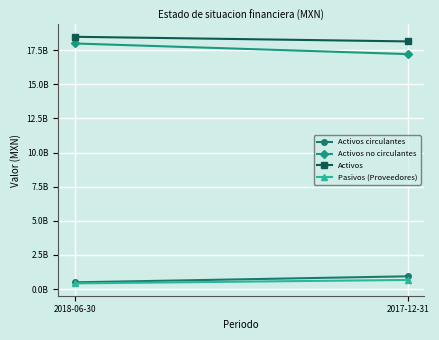

Is it true that Activos no circulantes equals 17213327000 at 2017-12-31?

True